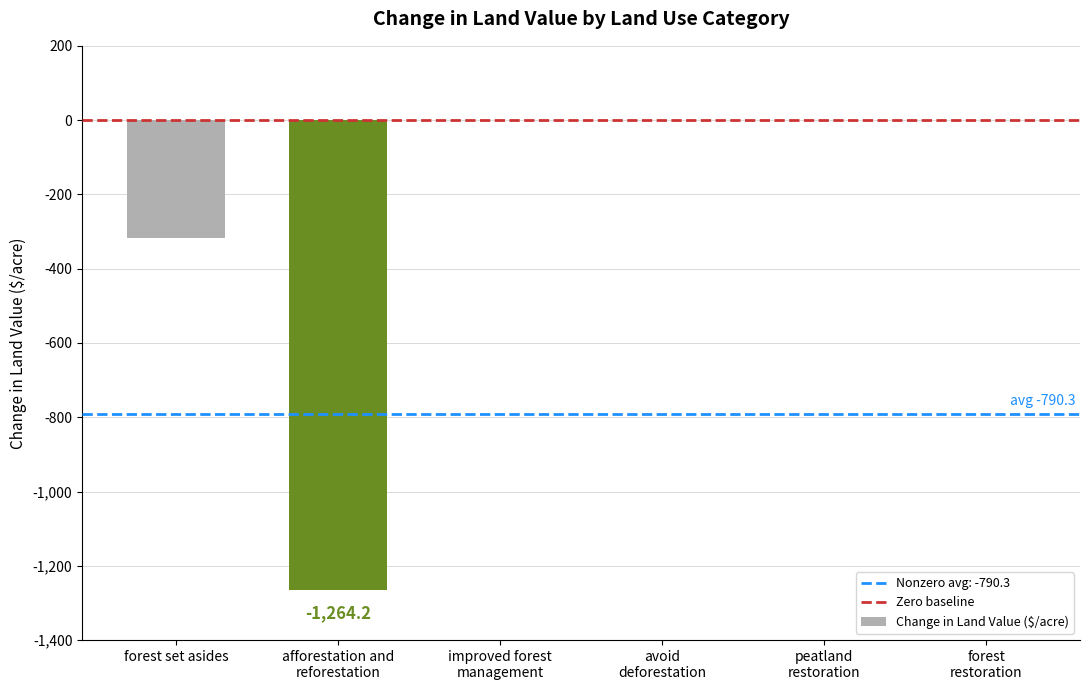

Reading left to right, extract all data points from this chart.

forest set asides=-316.3	afforestation and
reforestation=-1264.2	improved forest
management=0.0	avoid
deforestation=0.0	peatland
restoration=0.0	forest
restoration=0.0